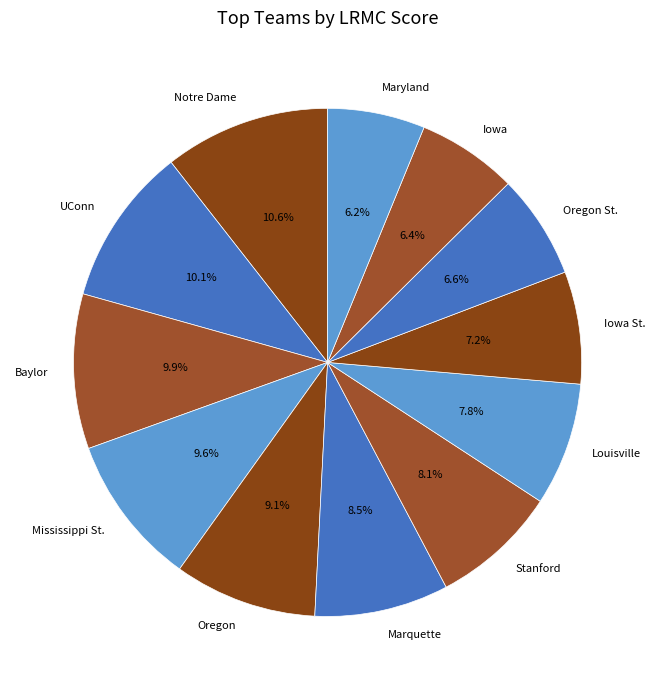

What percentage do Stanford and Maryland together represent?

14.3%